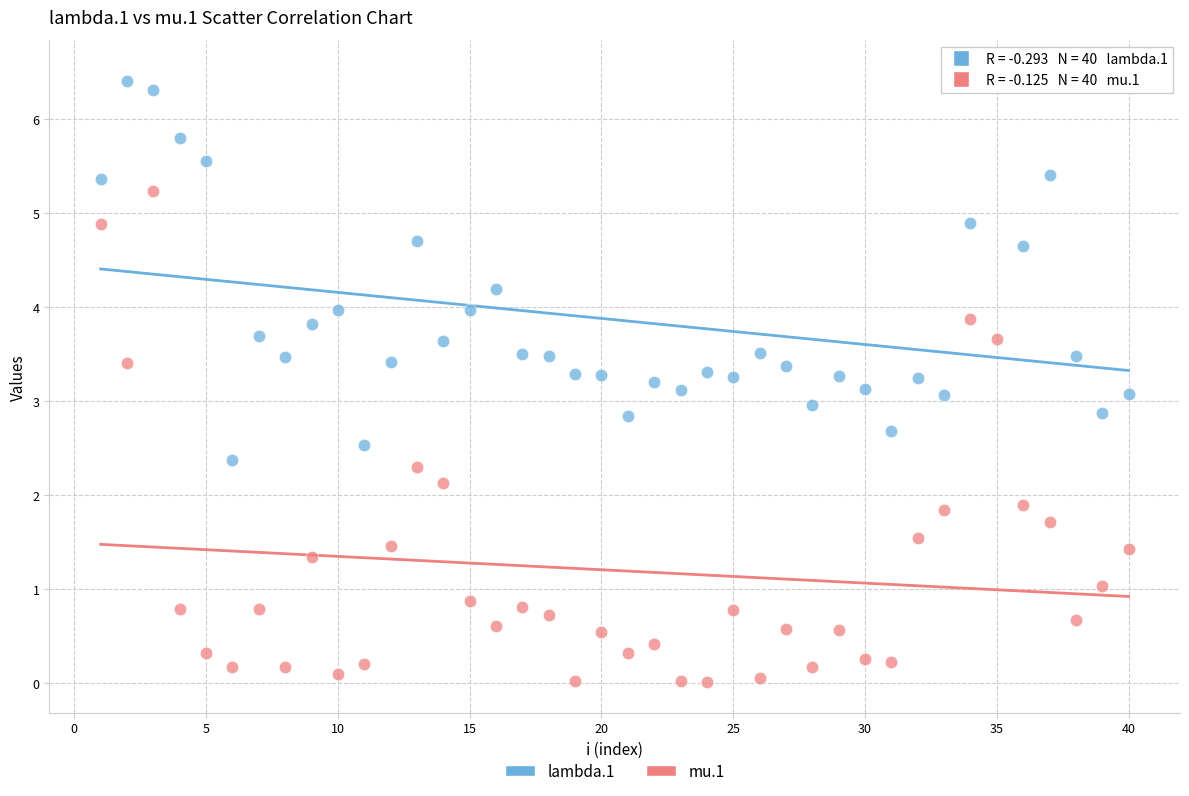

Which series has the largest Y range (max minus min)?

mu.1